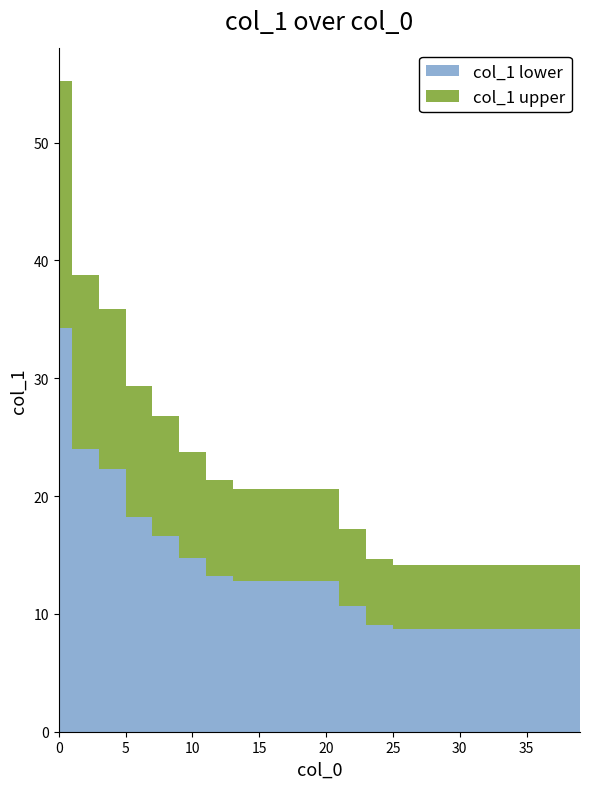

Does the chart have visible grid lines?

No